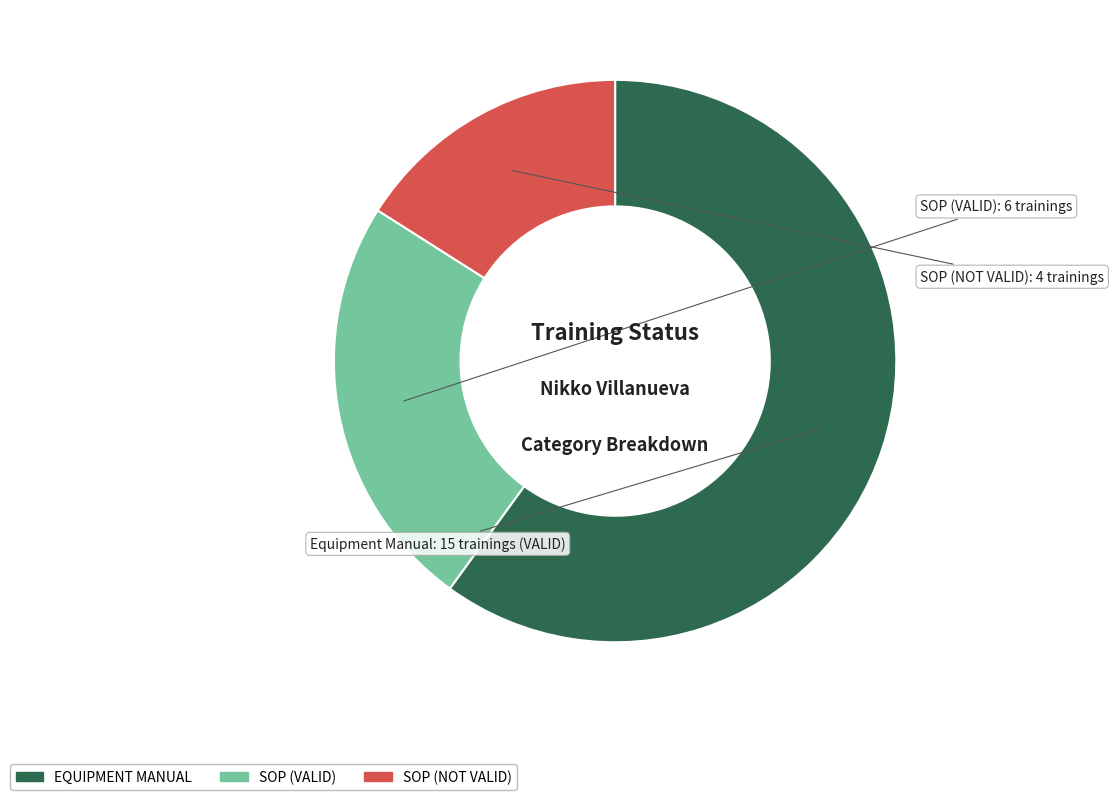

How many segments does this pie chart have?

3